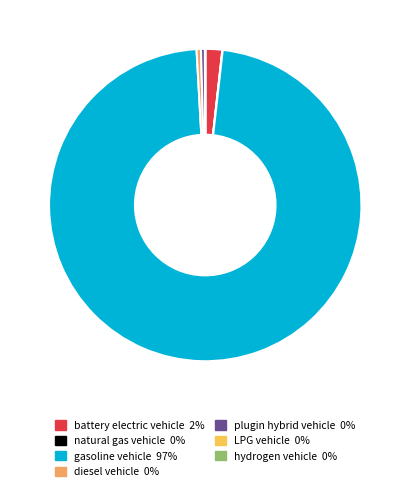

True or false: plugin hybrid vehicle accounts for 0% of the total.

True